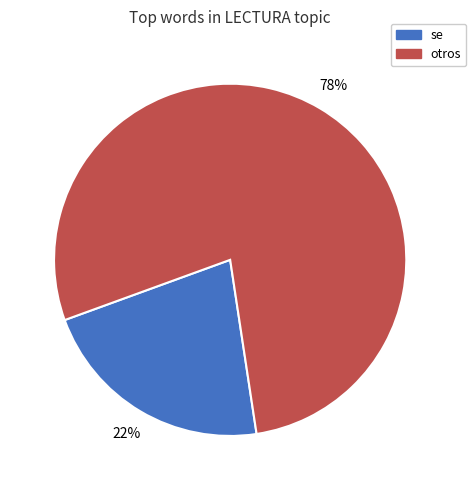

Is there any slice that represents more than half of the pie?

Yes